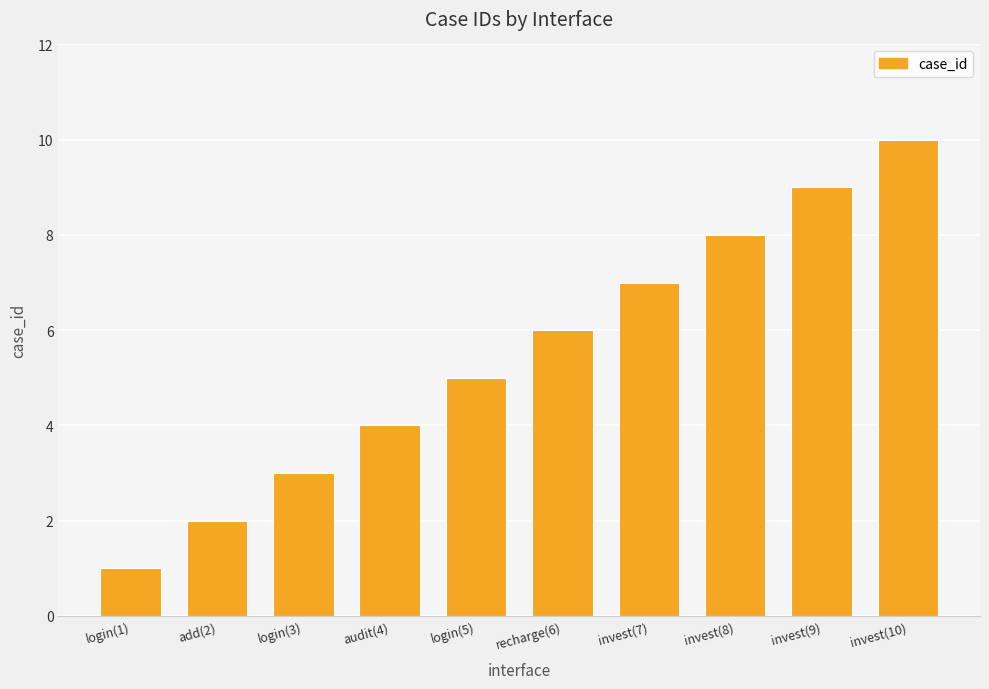

What is the ratio of the value at invest(7) to the value at login(1)?

7.0